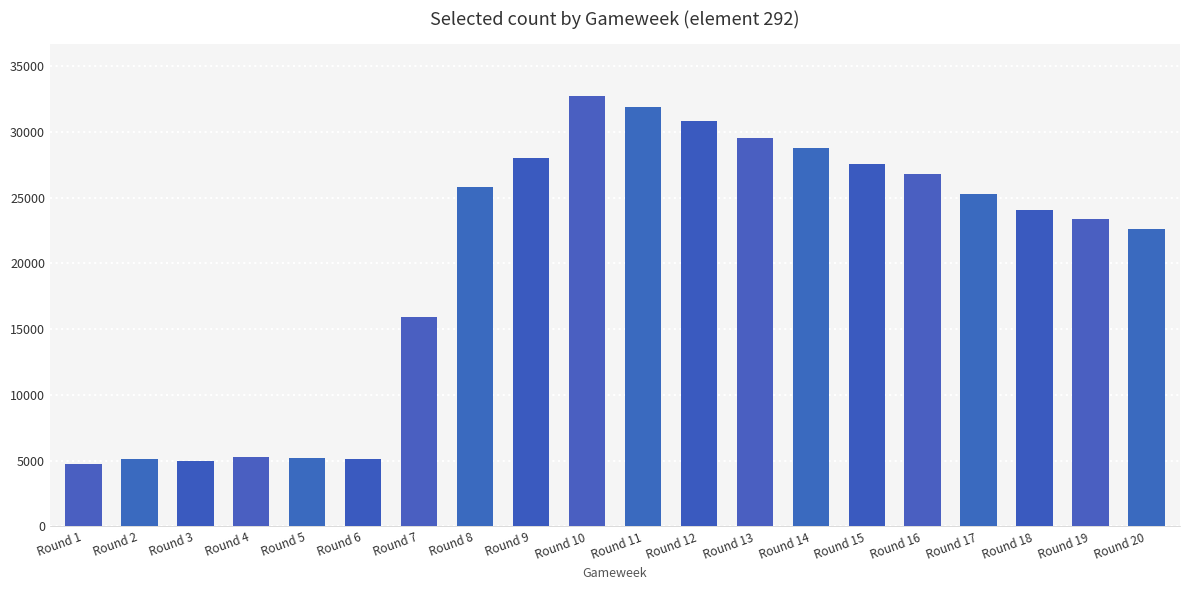

How many values are below 25278?

10